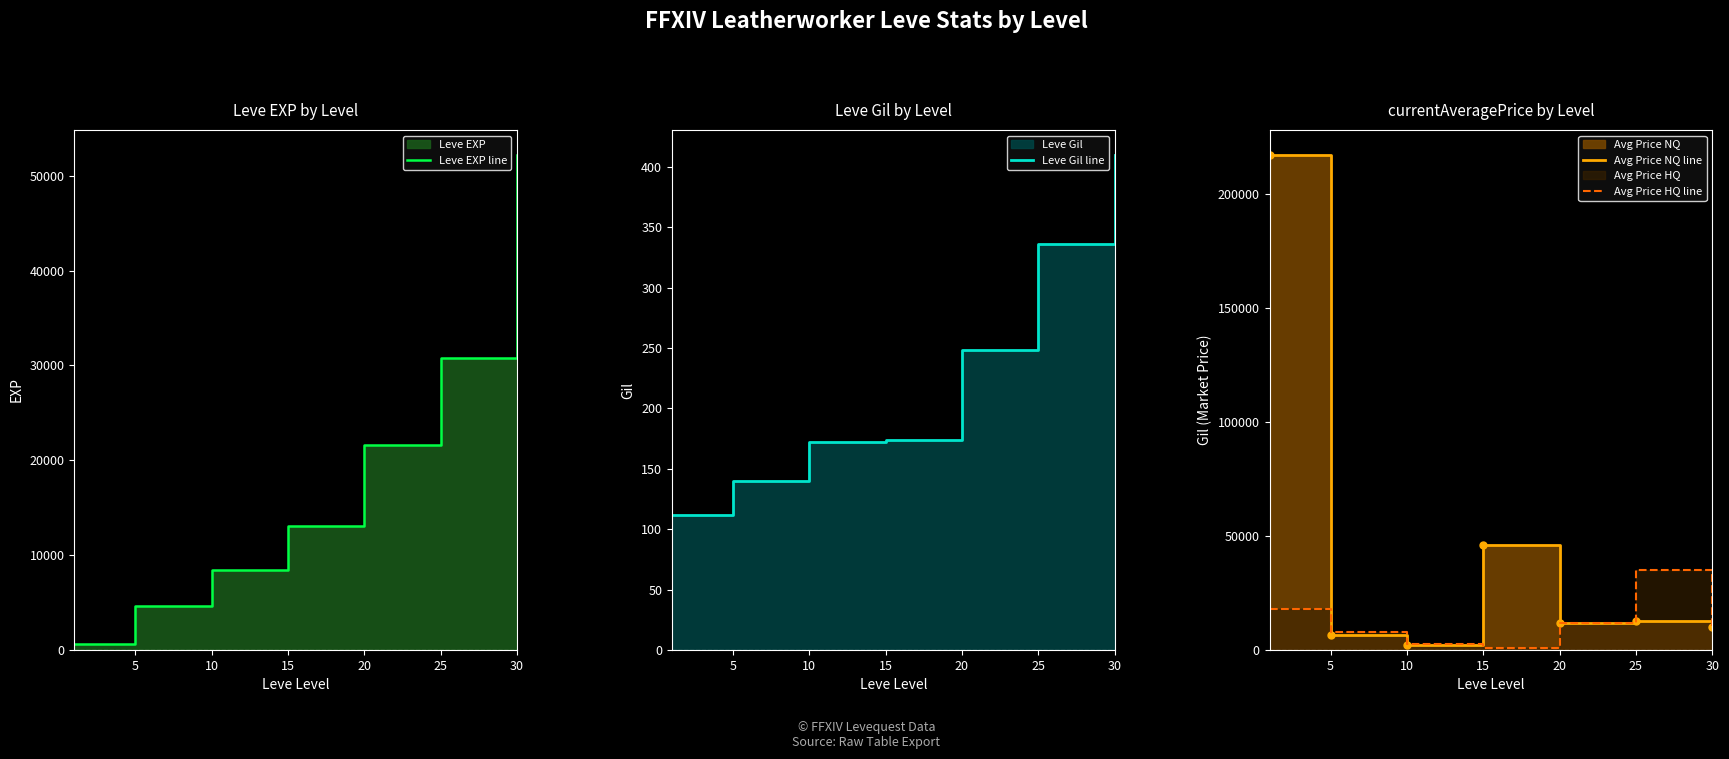

At how many categories does at least one series exceed 148290?

1